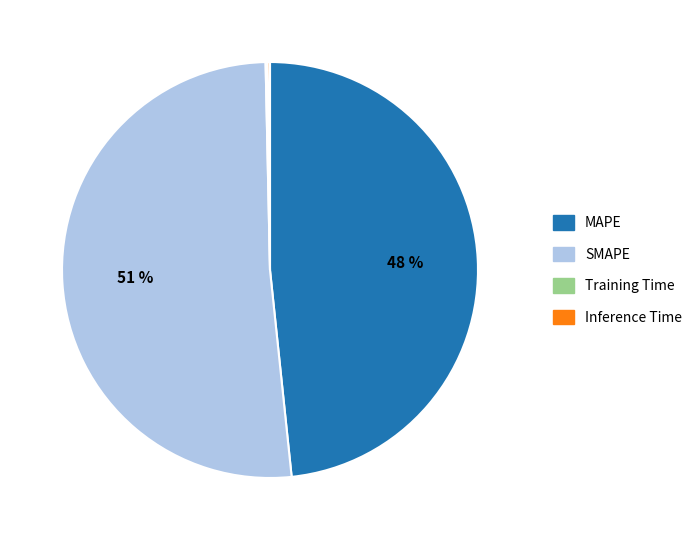

Is there a majority slice in this chart?

Yes